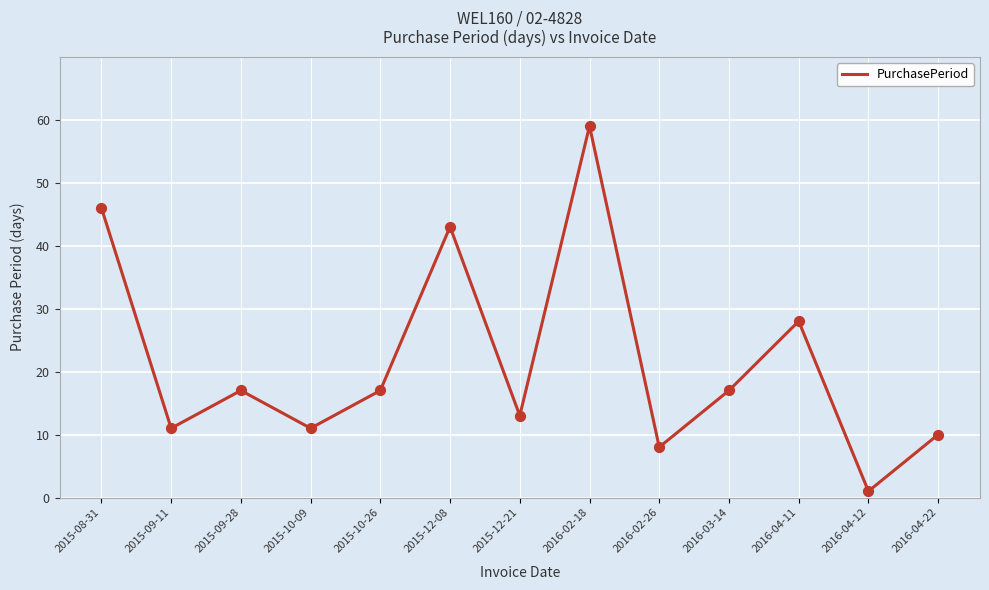

What is the change in value from 2015-12-21 to 2016-02-18?

+46